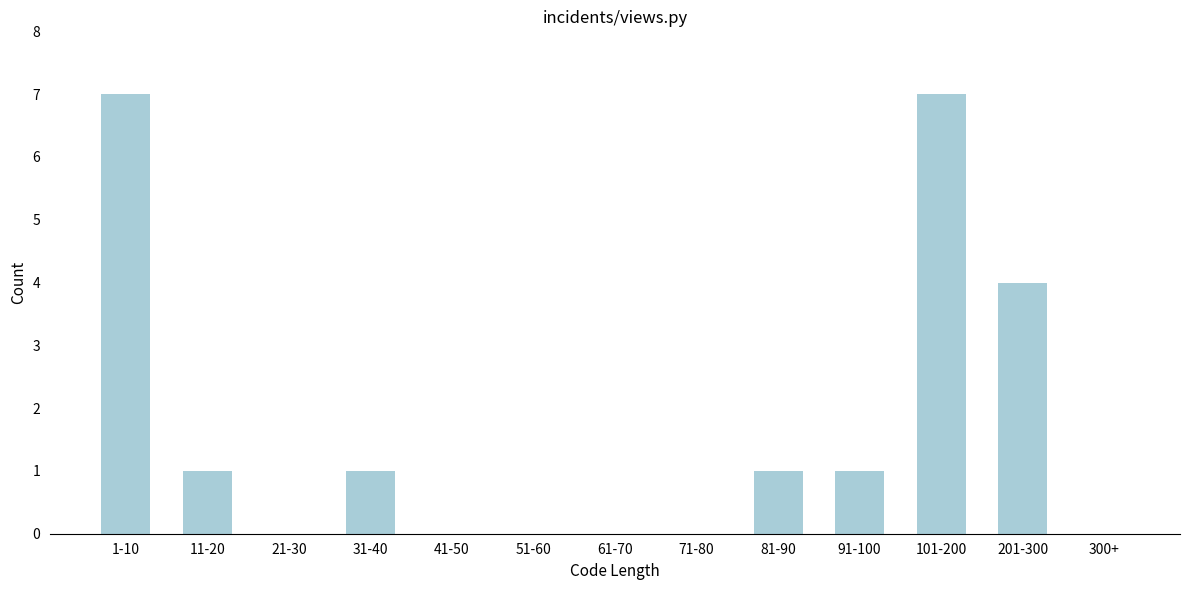

Reading right to left, list all the values displayed in this chart.

300+=0	201-300=4	101-200=7	91-100=1	81-90=1	71-80=0	61-70=0	51-60=0	41-50=0	31-40=1	21-30=0	11-20=1	1-10=7